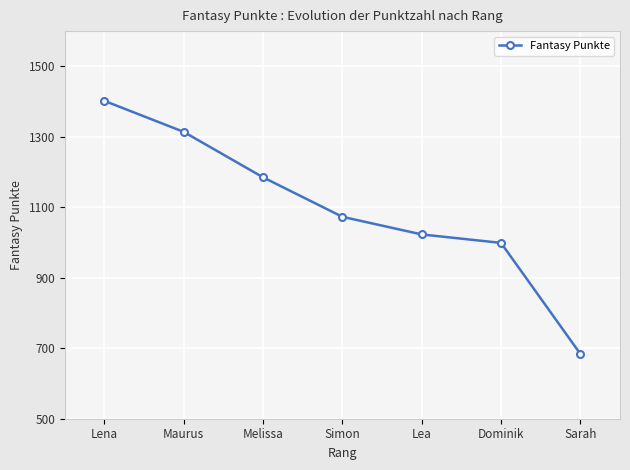

Read the value at Maurus.

1314